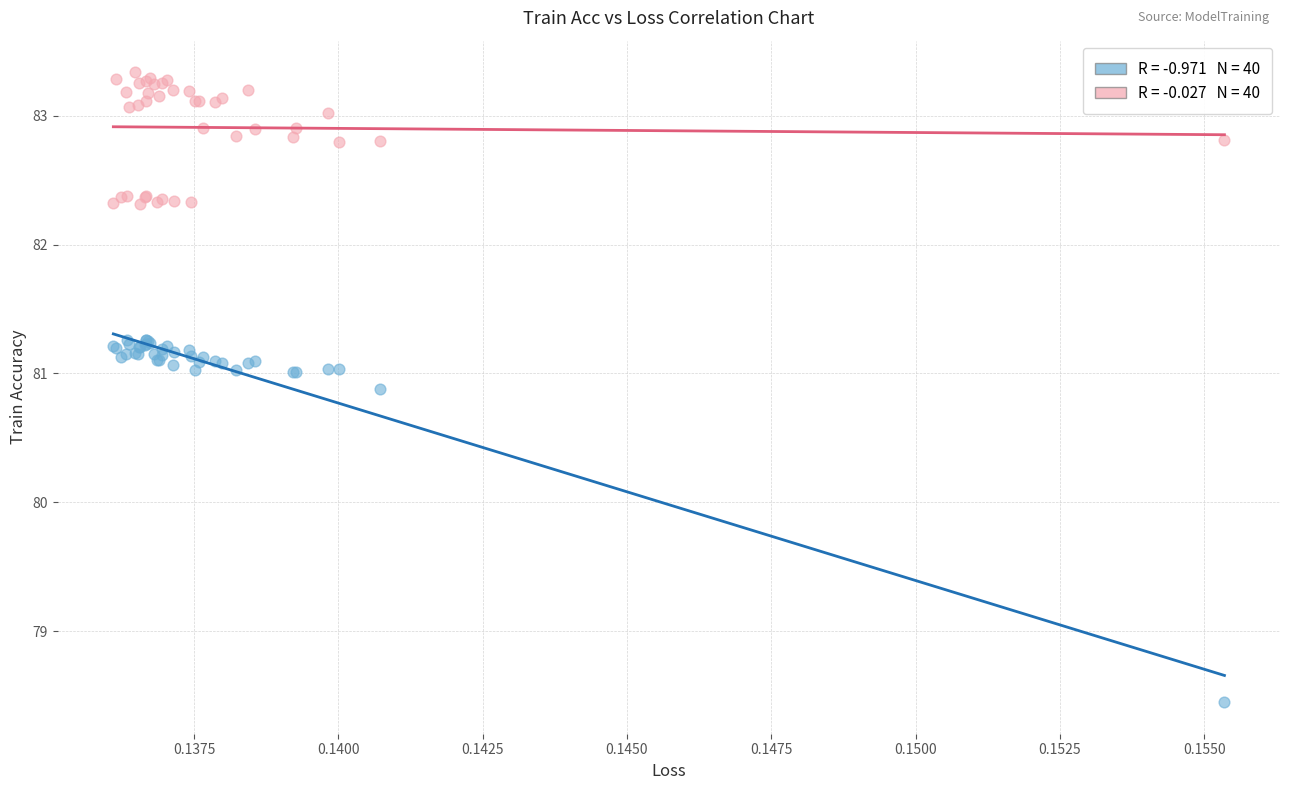

Across all series, what Y value is closest to 80?

80.9